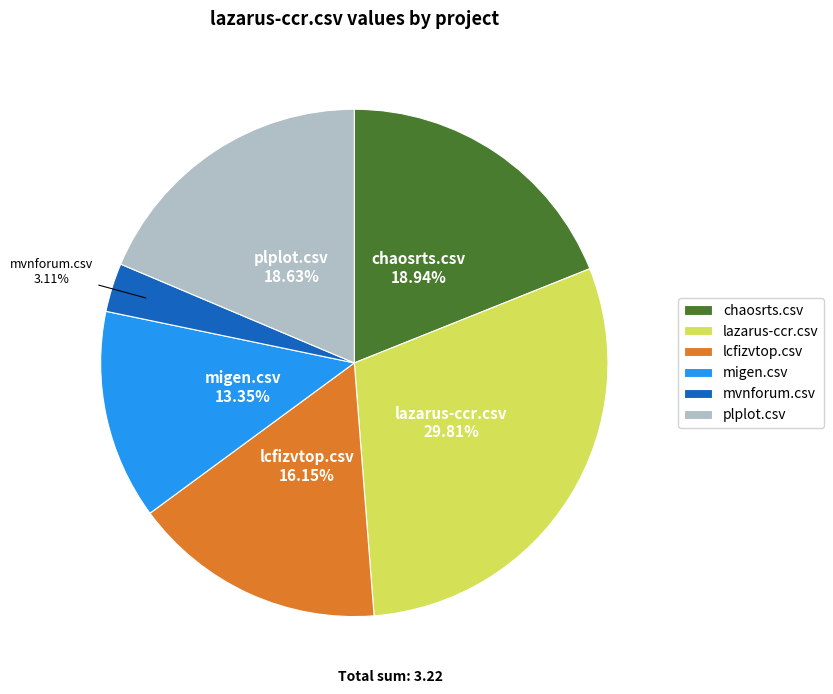

Between migen.csv and mvnforum.csv, which is larger?

migen.csv